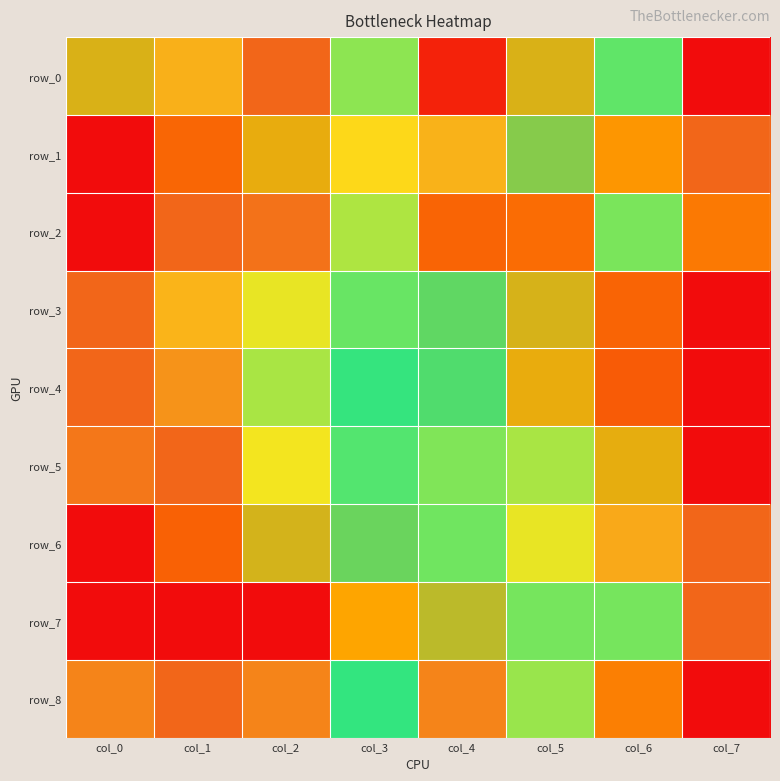

Reading left to right, transcribe all the data shown in this chart.

row_0: col_0=0.3	col_1=0.9	col_2=1.0	col_3=0.6	col_4=0.0	col_5=0.3	col_6=0.6	col_7=0.0
row_1: col_0=0.0	col_1=0.1	col_2=0.3	col_3=0.8	col_4=0.8	col_5=0.4	col_6=0.2	col_7=1.0
row_2: col_0=0.0	col_1=1.0	col_2=1.0	col_3=0.7	col_4=0.1	col_5=0.2	col_6=0.6	col_7=0.2
row_3: col_0=1.0	col_1=0.8	col_2=0.7	col_3=0.6	col_4=0.4	col_5=0.3	col_6=0.1	col_7=0.0
row_4: col_0=1.0	col_1=0.9	col_2=0.6	col_3=0.5	col_4=0.5	col_5=0.3	col_6=0.1	col_7=0.0
row_5: col_0=1.0	col_1=1.0	col_2=0.7	col_3=0.5	col_4=0.6	col_5=0.6	col_6=0.3	col_7=0.0
row_6: col_0=0.0	col_1=0.1	col_2=0.3	col_3=0.4	col_4=0.6	col_5=0.7	col_6=0.9	col_7=1.0
row_7: col_0=0.0	col_1=0.0	col_2=0.0	col_3=0.3	col_4=0.3	col_5=0.6	col_6=0.6	col_7=1.0
row_8: col_0=0.9	col_1=1.0	col_2=0.9	col_3=0.5	col_4=0.9	col_5=0.6	col_6=0.2	col_7=0.0